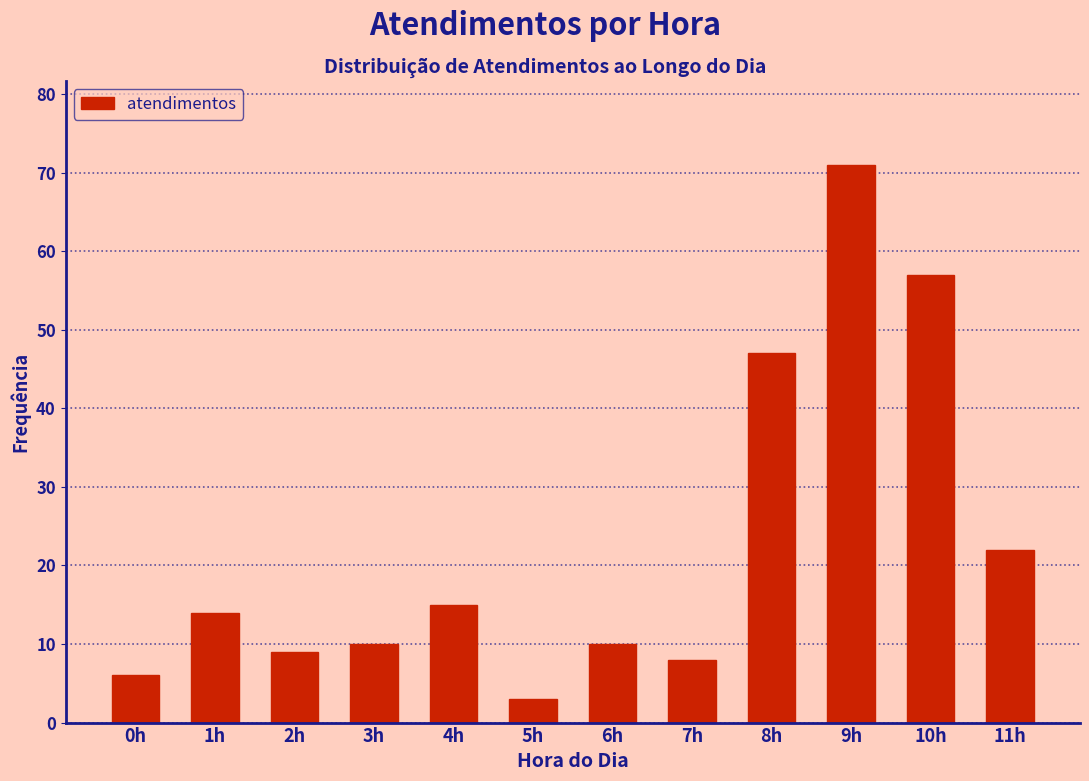

Reading right to left, what are all the values shown in this chart?

22	57	71	47	8	10	3	15	10	9	14	6